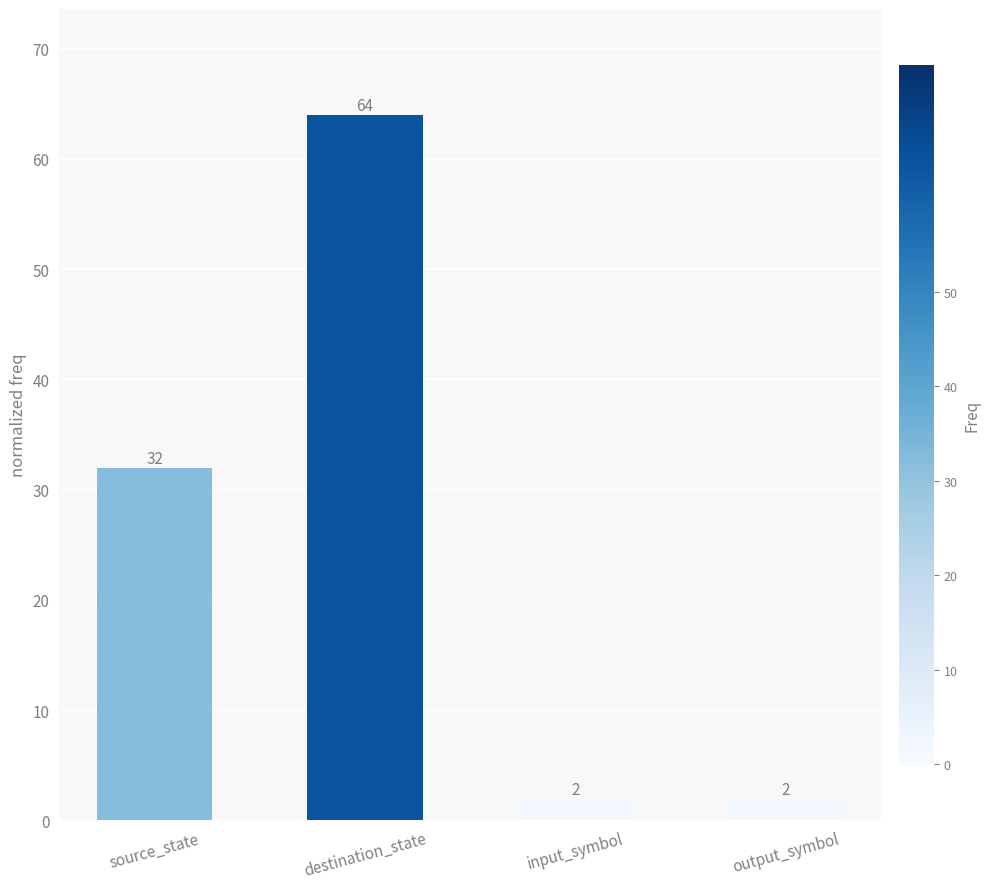

What is the value of the 4th bar from the left?

2